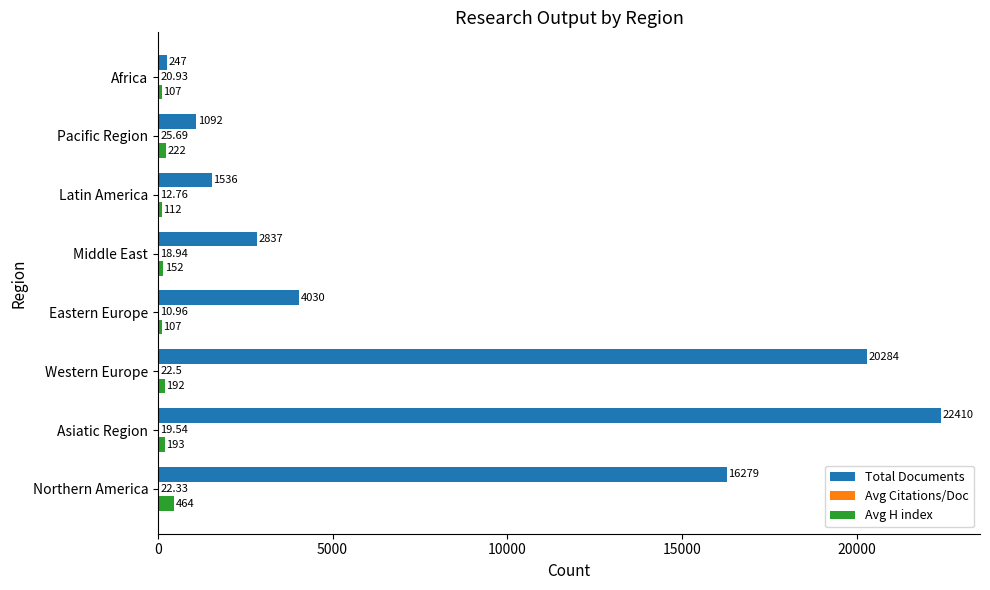

At which category is the sum across all series the highest?

Asiatic Region